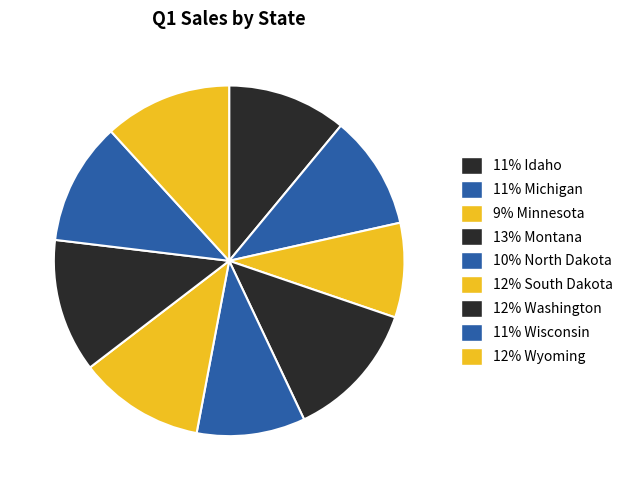

How many segments does this pie chart have?

9